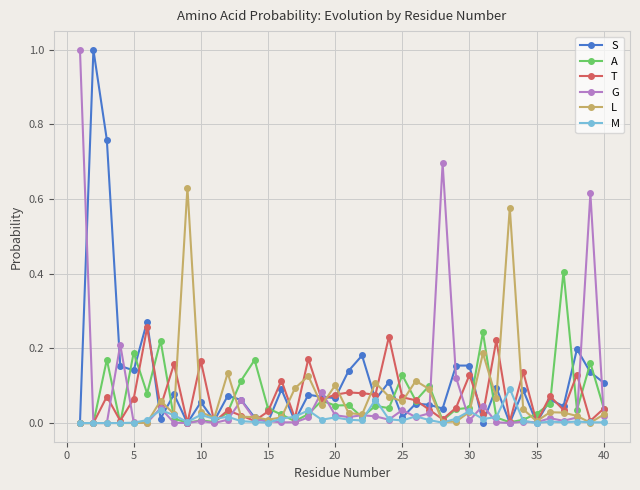

How many lines are shown in the chart?

6